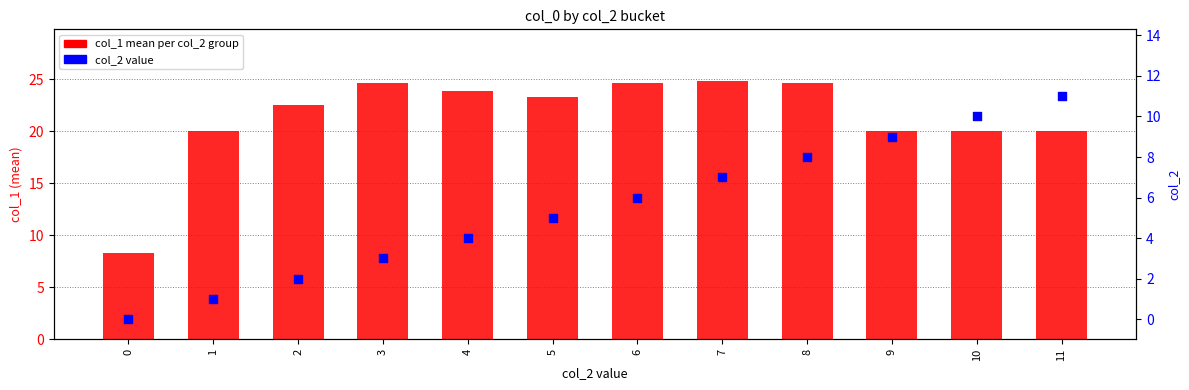

Is the value of col_1 (mean) at 5 greater than the value of col_2 at 0?

Yes